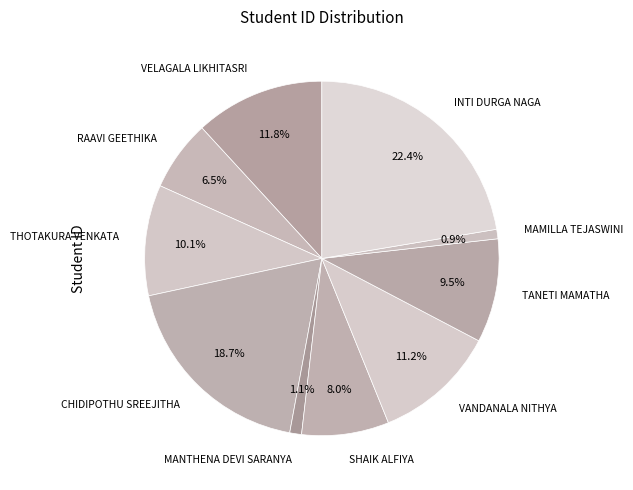

How many segments does this pie chart have?

10